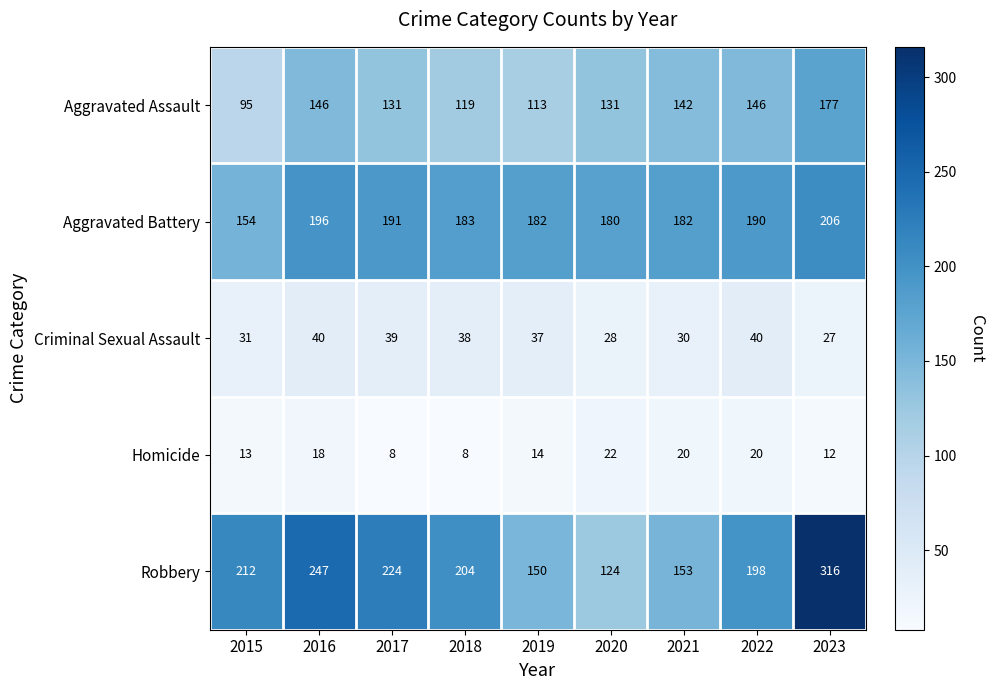

What is the total value across all series at 2016?

647